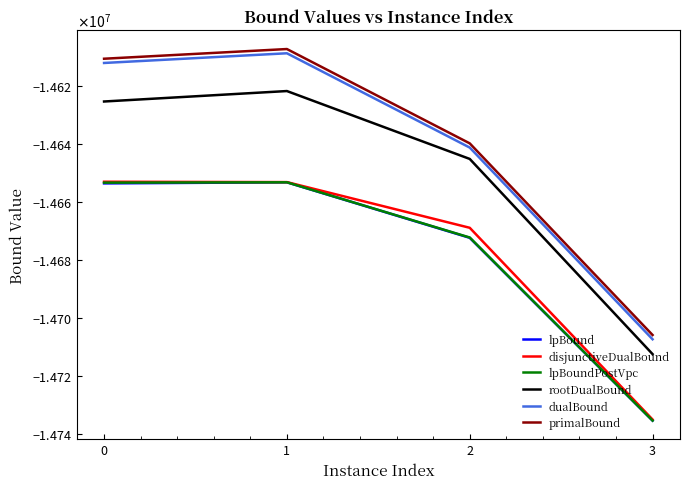

True or false: lpBoundPostVpc has a value of -24457488.0 at 1.

False